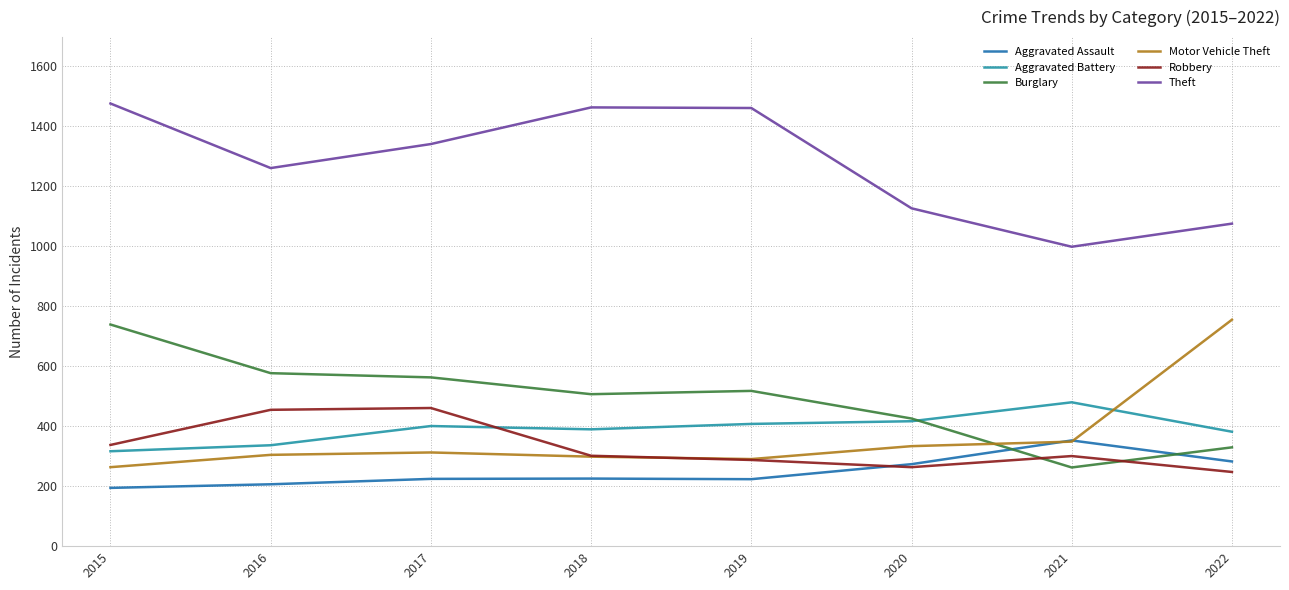

True or false: Burglary has a value of 506 at 2018.

True